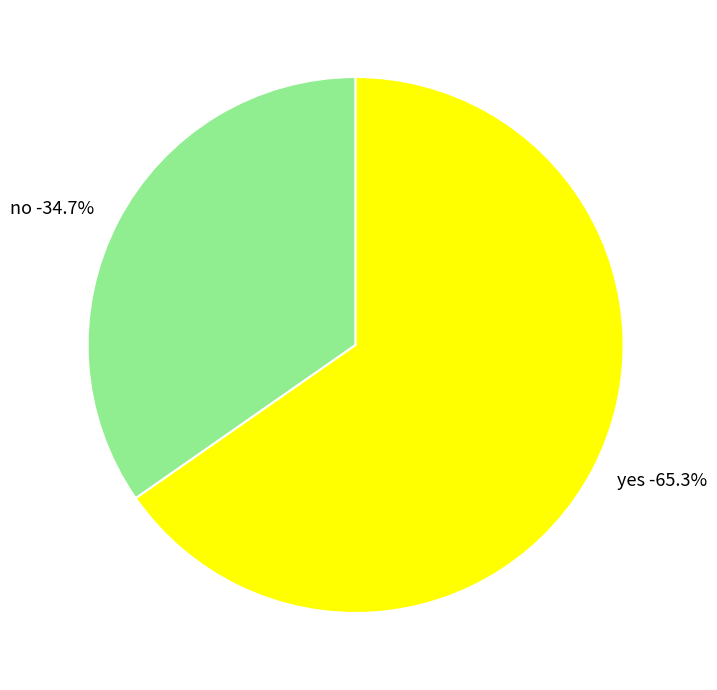

Combined, what portion of the pie is yes and no?

100.0%